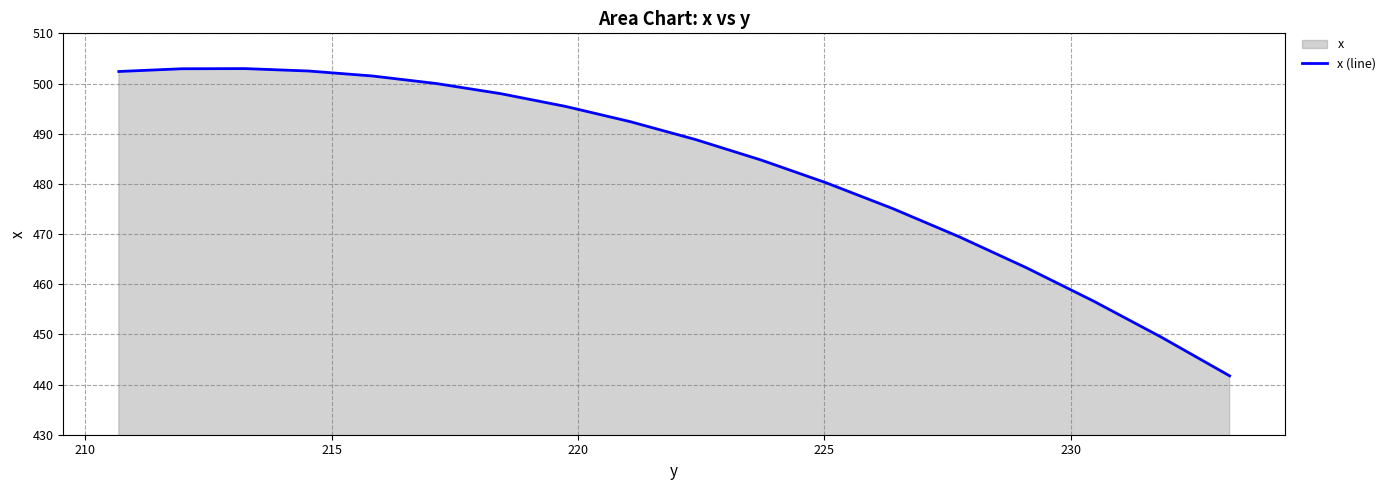

What is the difference between the maximum and minimum values?

61.2